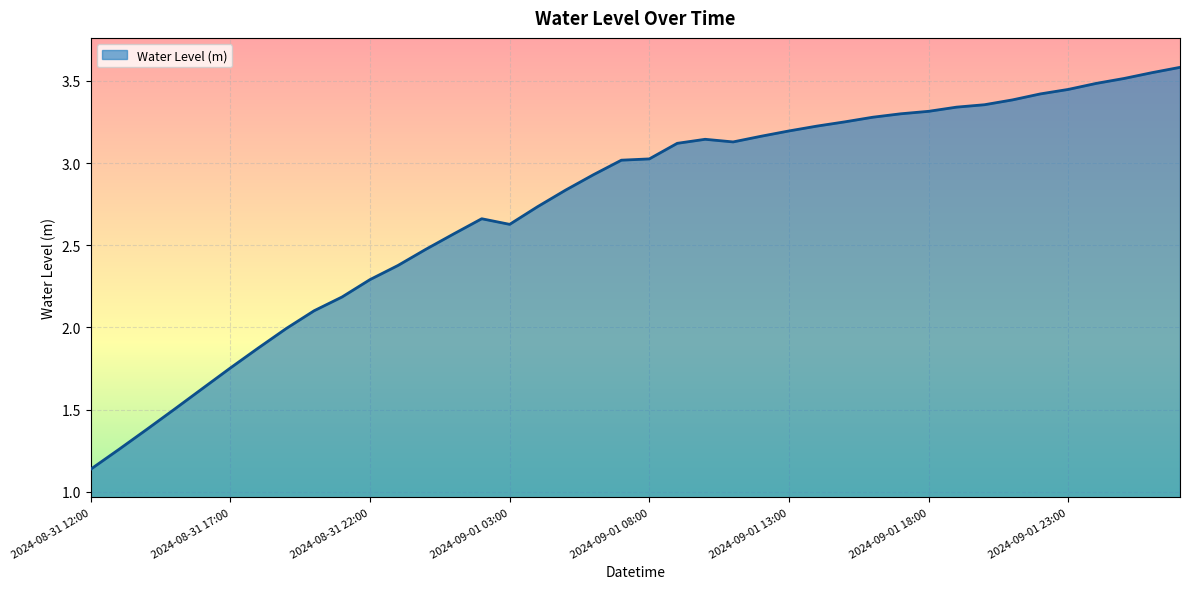

What is the difference between the maximum and minimum values?

2.4